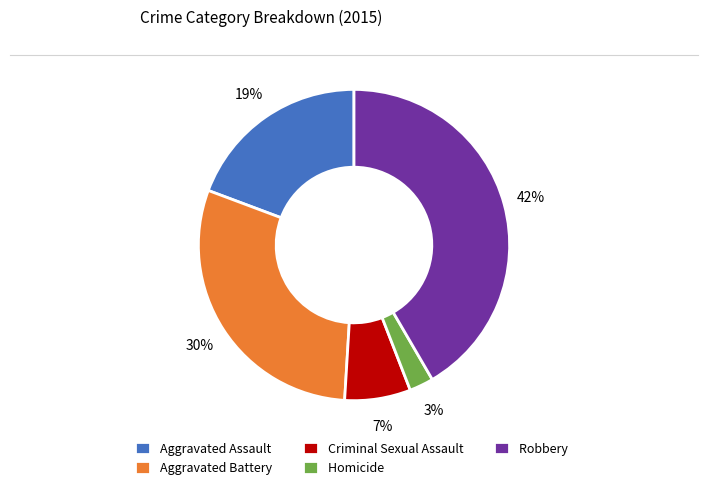

How many slices are in this pie chart?

5